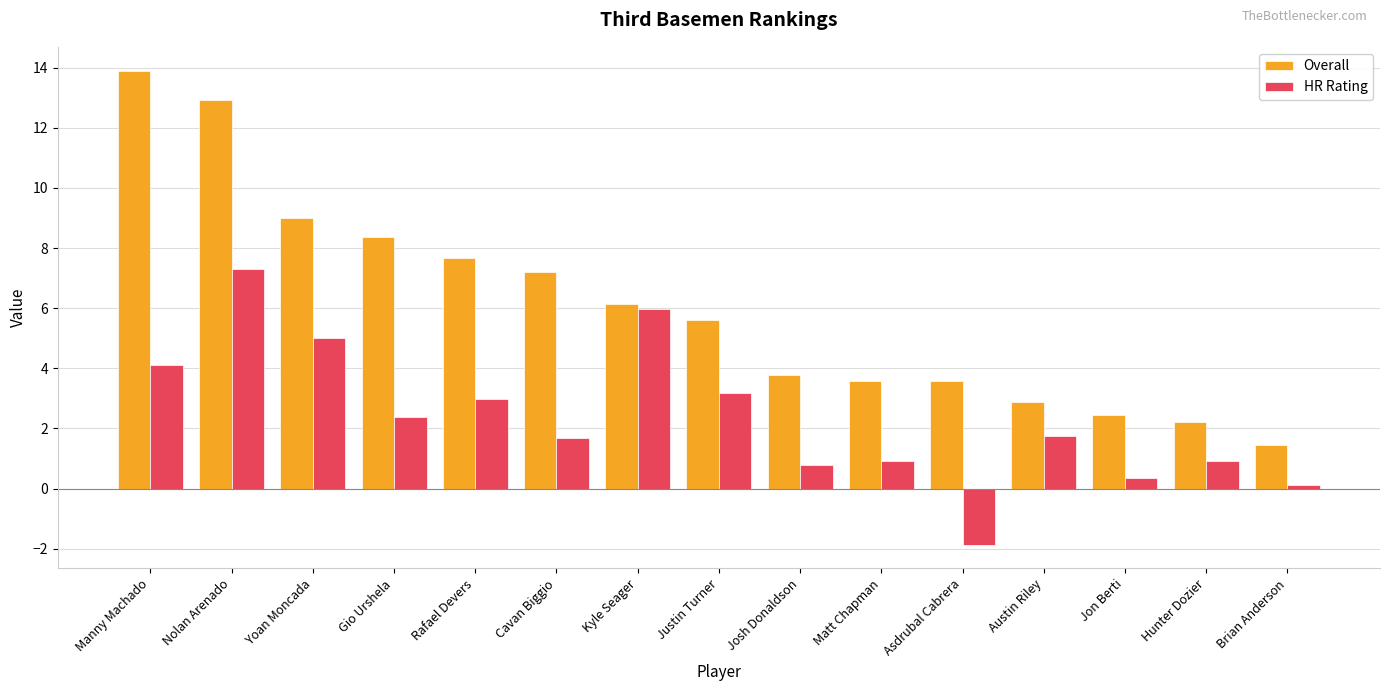

At how many categories does at least one series exceed 6?

7